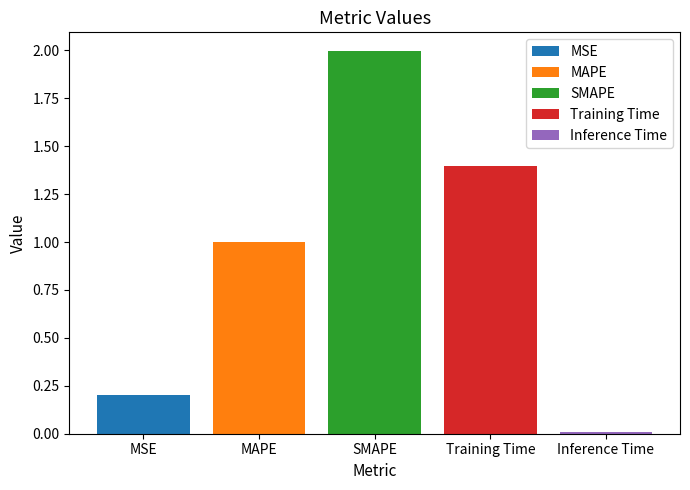

The Training Time series shows 0.4 at SMAPE. True or false?

False